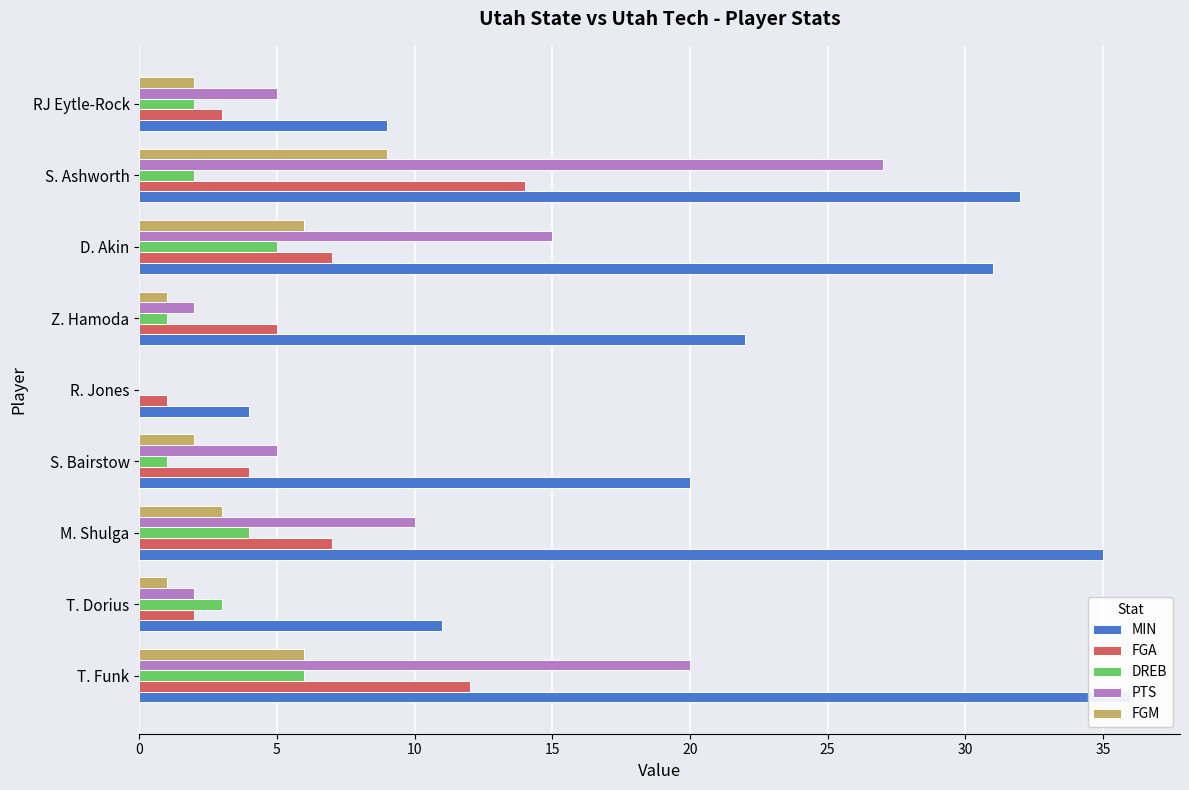

What is the sum of all DREB values?

24